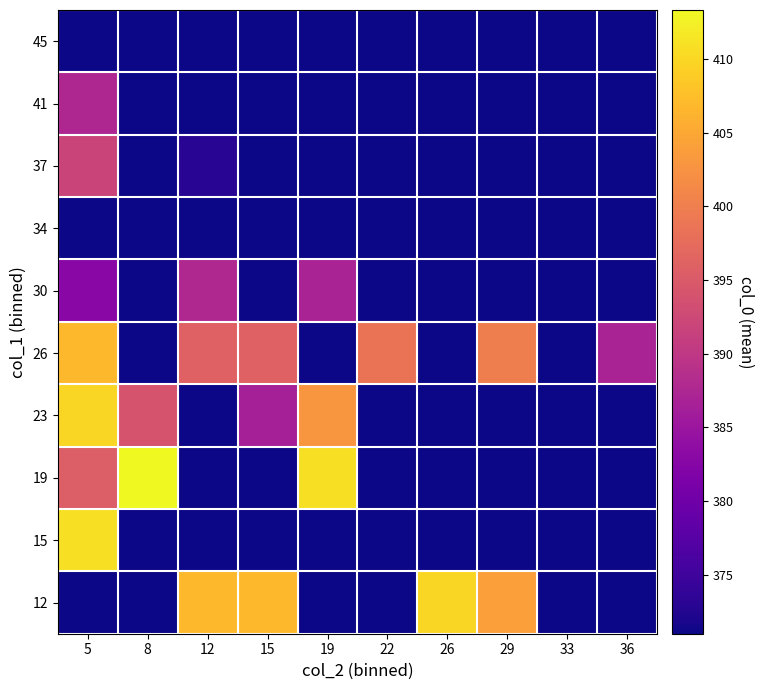

Which category has the lowest value across all series?

5